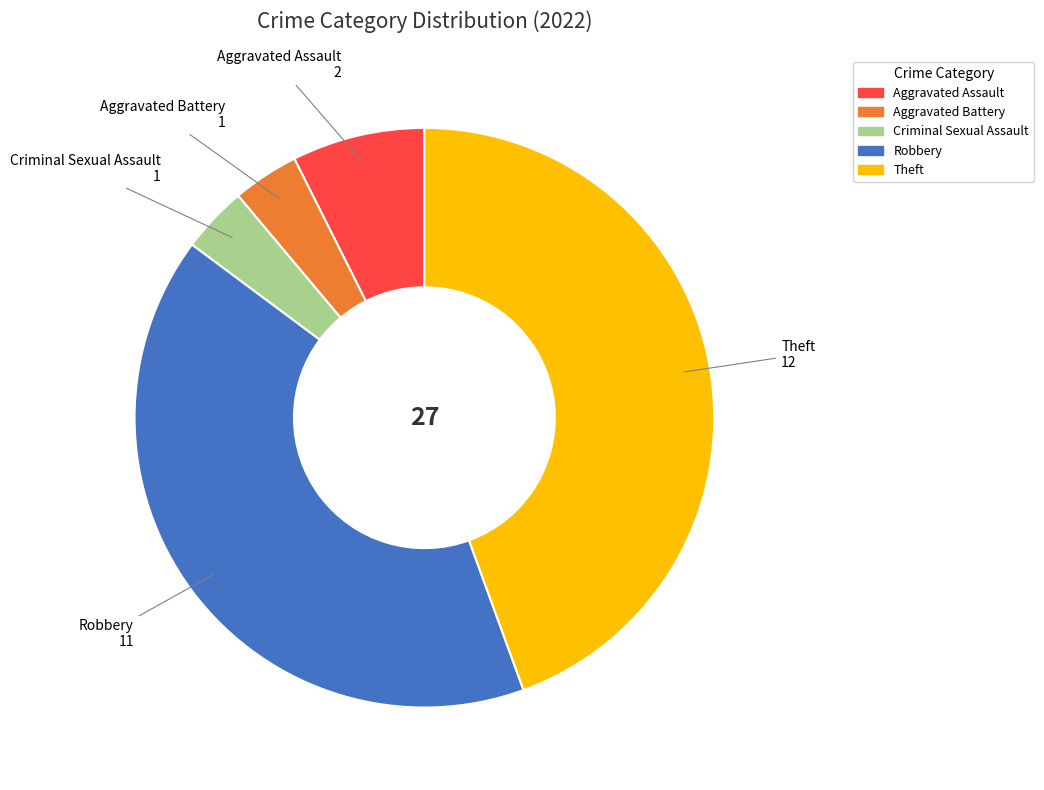

Is there a majority slice in this chart?

No